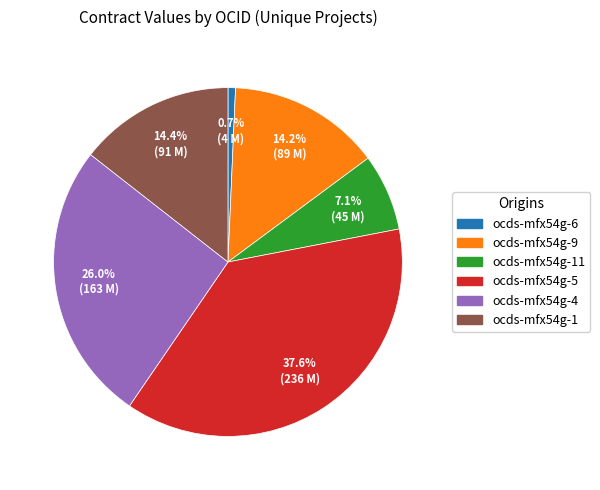

Is ocds-mfx54g-4 the majority of the pie?

No